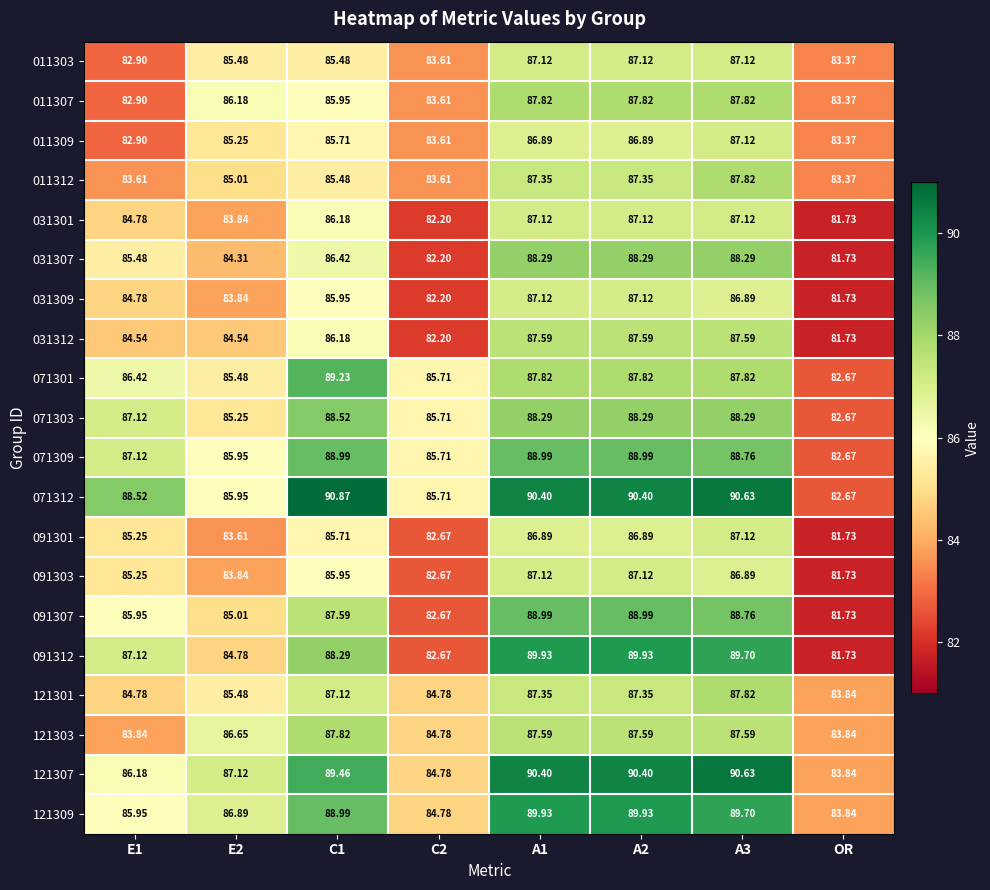

What is the smallest value displayed?

81.7